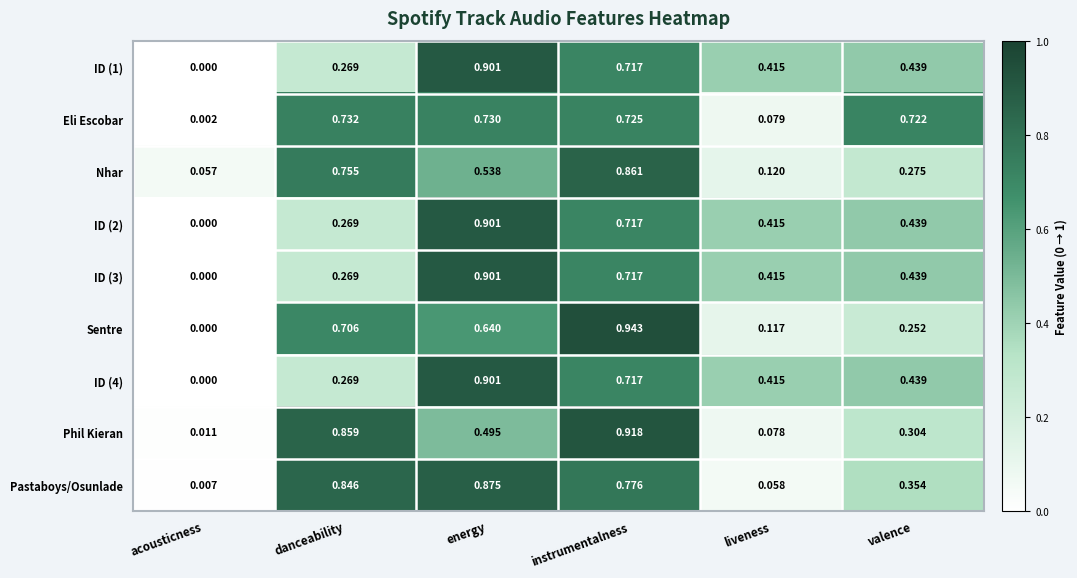

Which series has the largest range (max minus min)?

Sentre